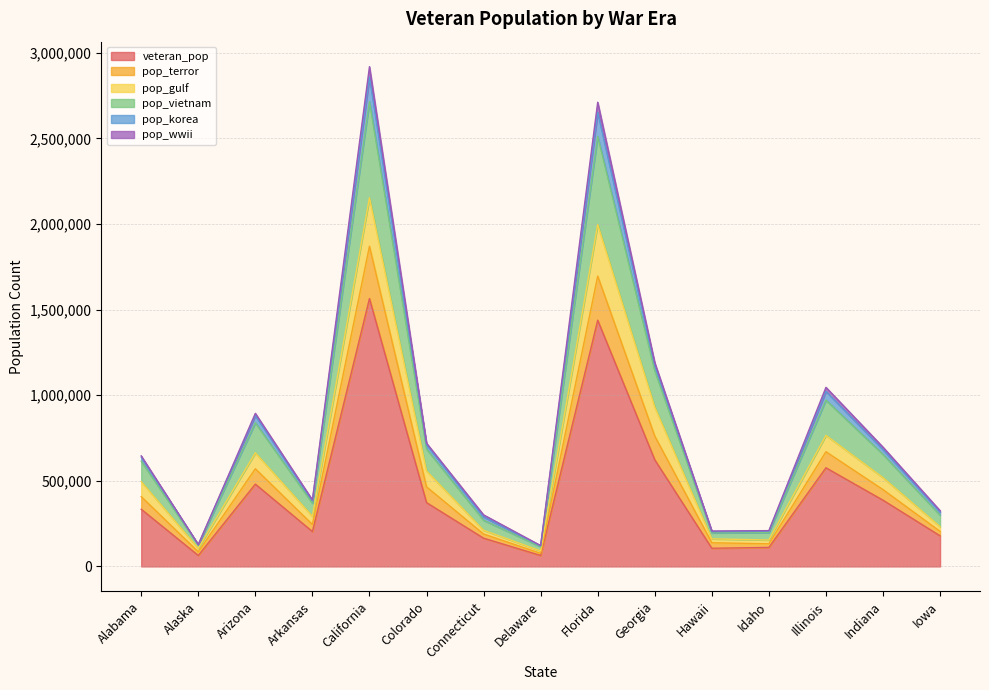

True or false: veteran_pop and pop_vietnam cross at least once.

False